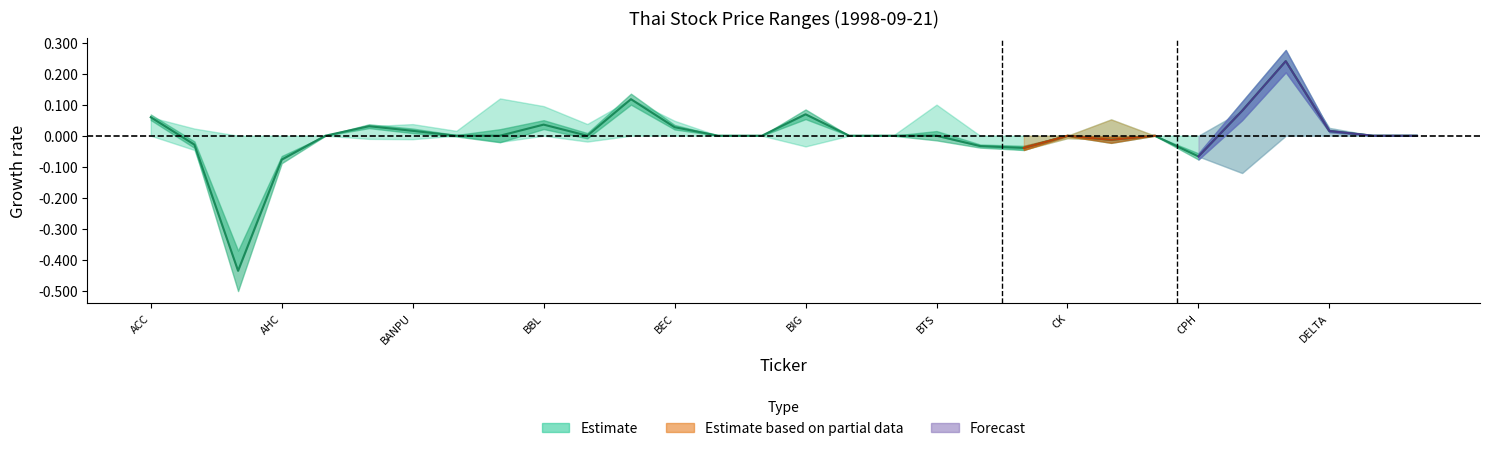

What is the label of the 30th point from the right?

ACC